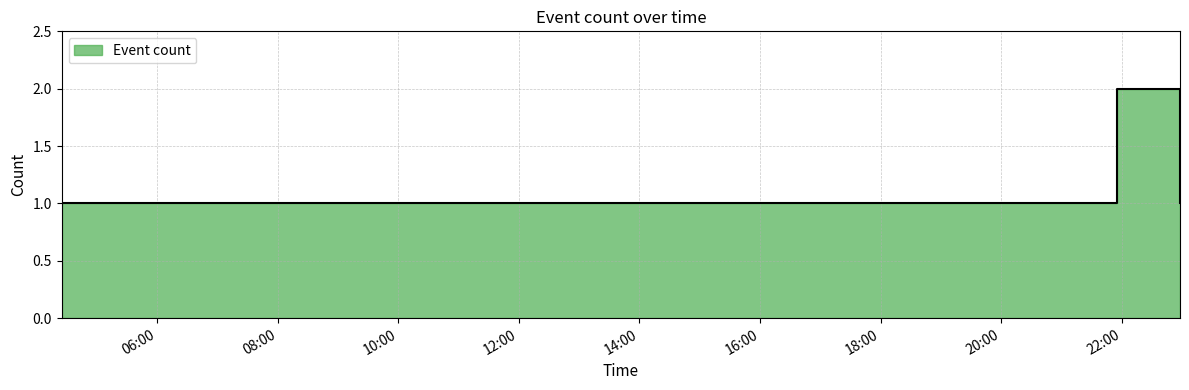

What position from the right is 2019-01-17 06:03:00?

3